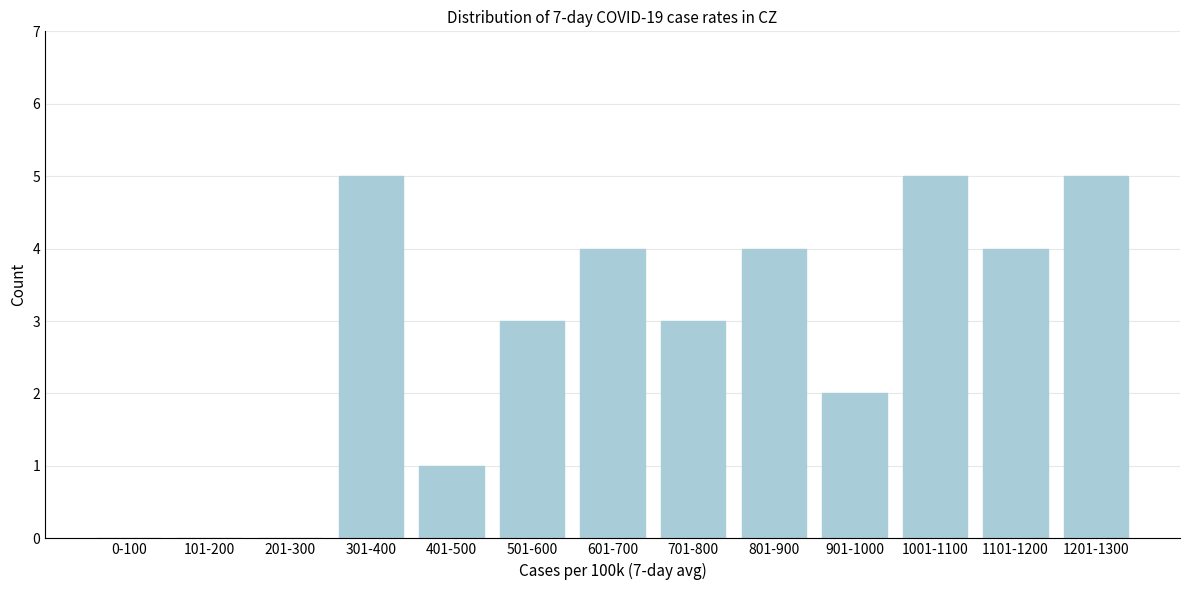

Reading left to right, extract all data points from this chart.

0-100=0	101-200=0	201-300=0	301-400=5	401-500=1	501-600=3	601-700=4	701-800=3	801-900=4	901-1000=2	1001-1100=5	1101-1200=4	1201-1300=5